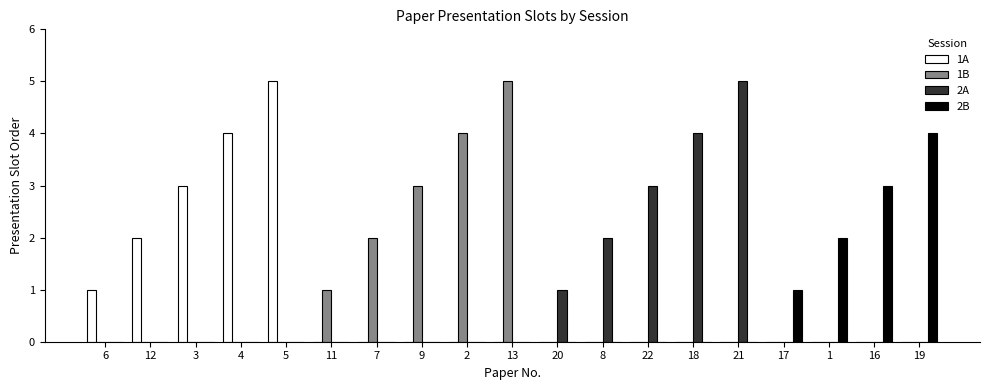

Which series changed the most between 11 and 9?

1B